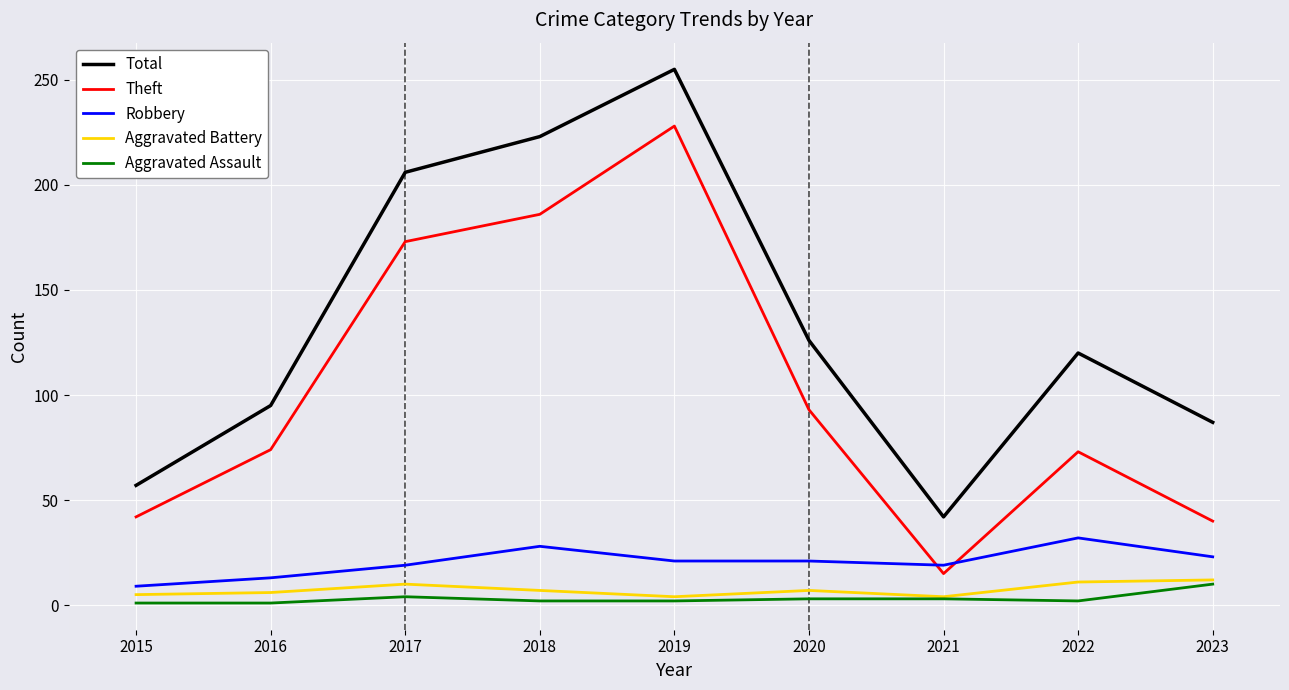

Which series has the largest total across all categories?

Total